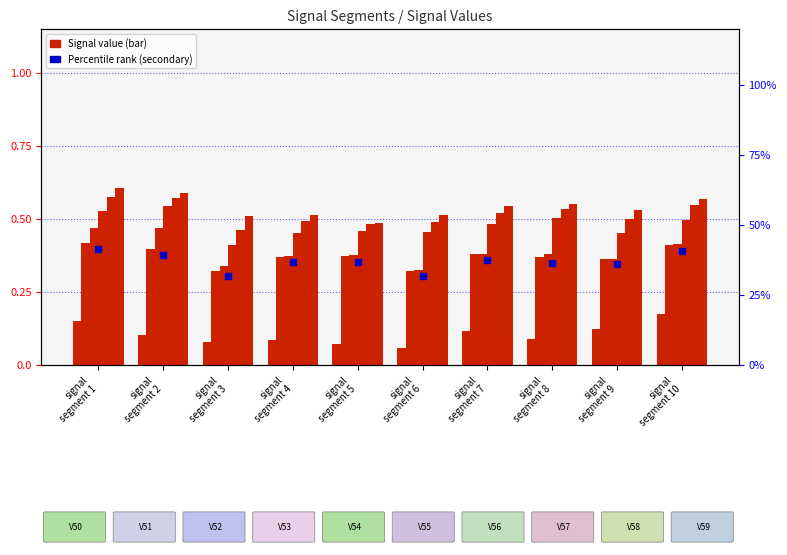

At which label does Signal_Value_54 reach its minimum?

signal
segment 3